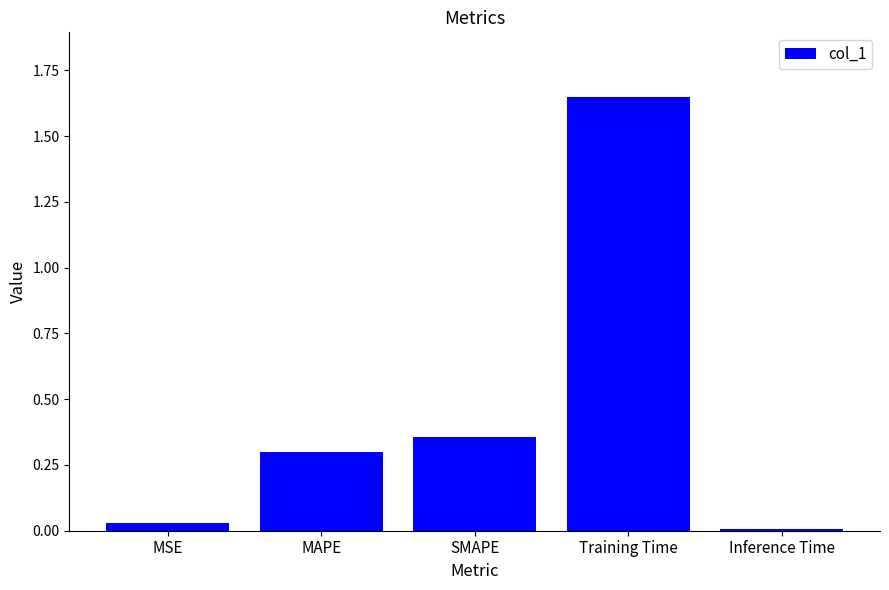

Which label corresponds to the smallest value in the chart?

Inference Time